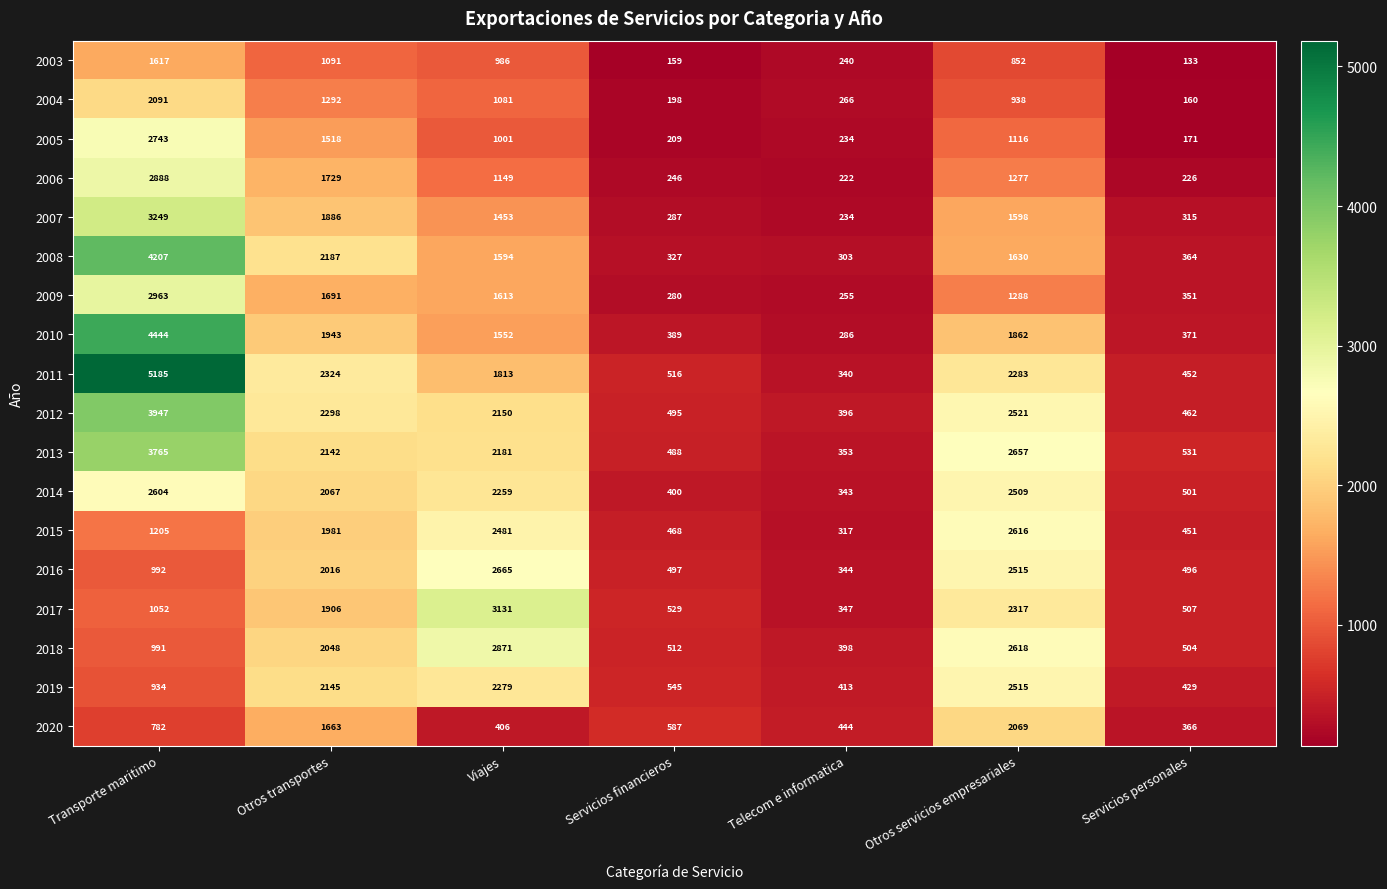

What is the difference between the highest and lowest values at Servicios financieros?

428